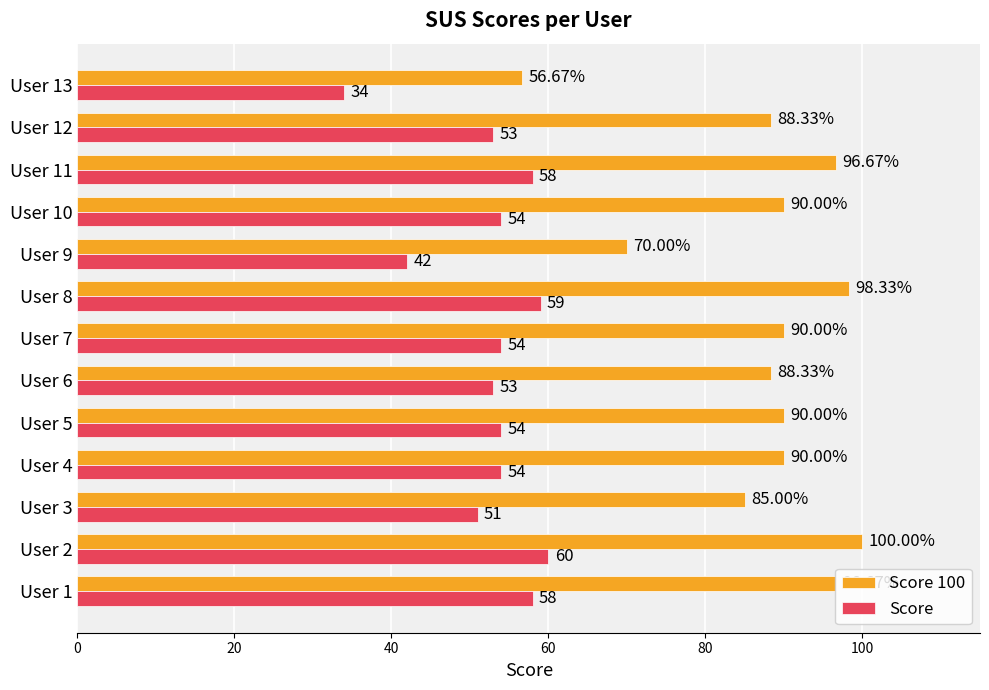

What is the average value of the Score series?

52.6